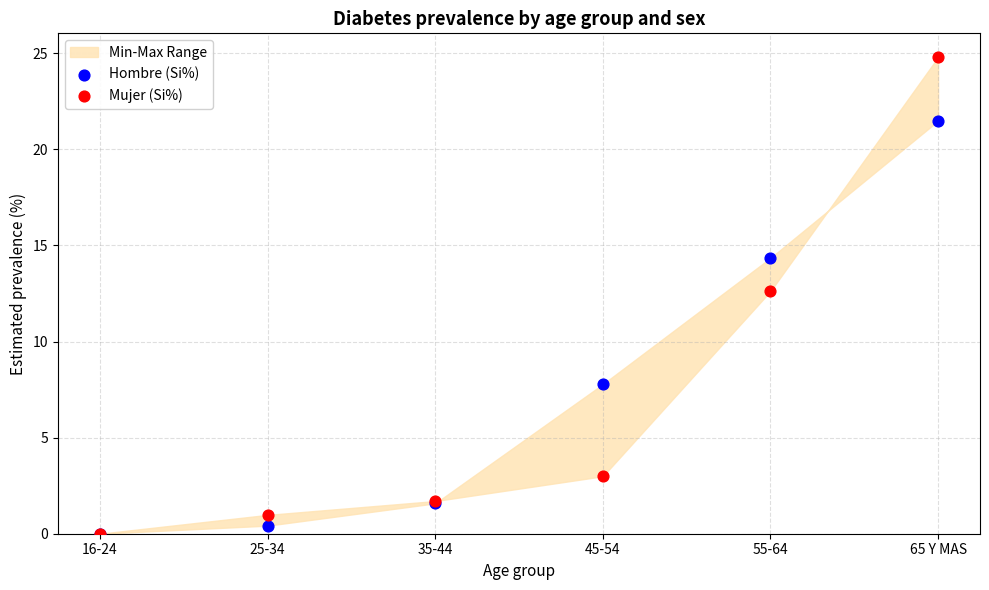

Which series contains the highest Y value?

Mujer (Si%)